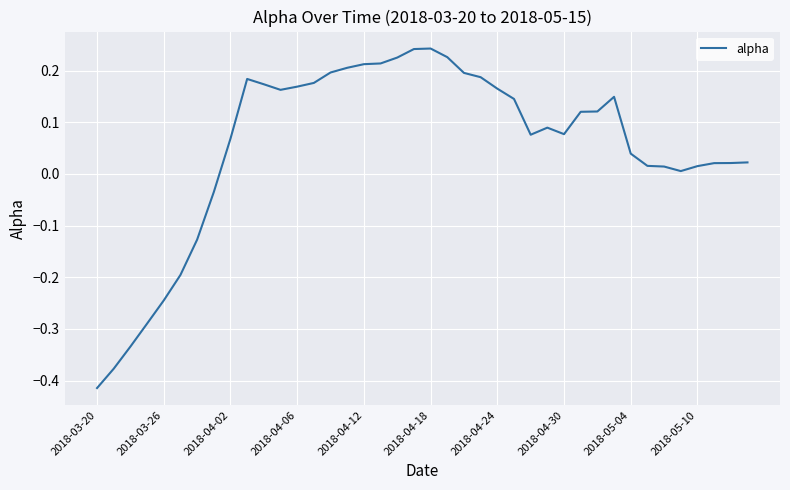

What is the difference between the maximum and minimum values?

0.7